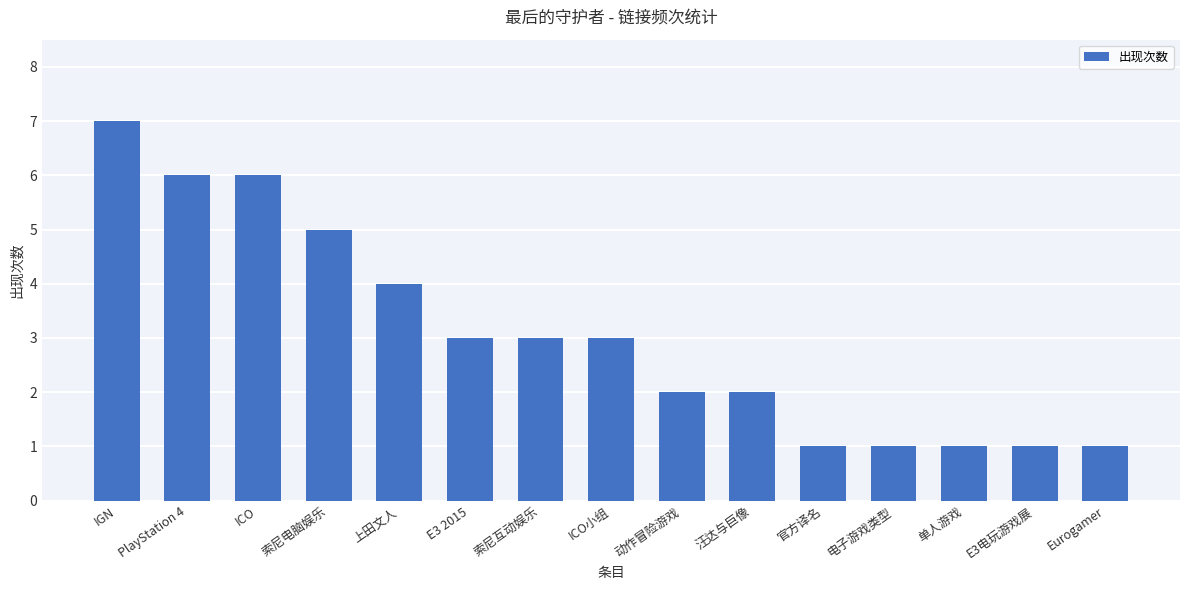

What is the difference between the values at E3 2015 and 动作冒险游戏?

1